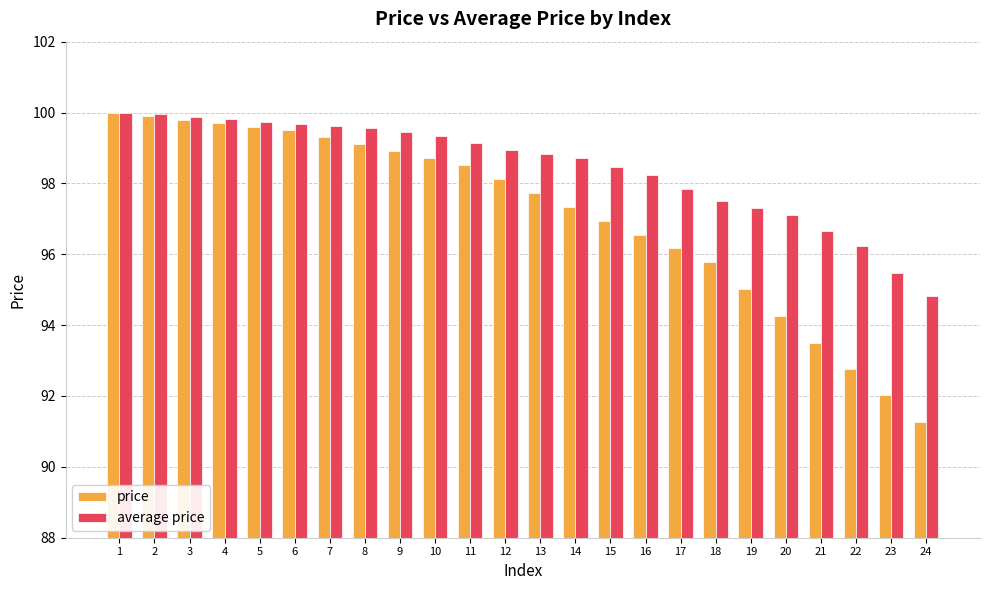

Is it true that average price equals 41.3 at 17?

False